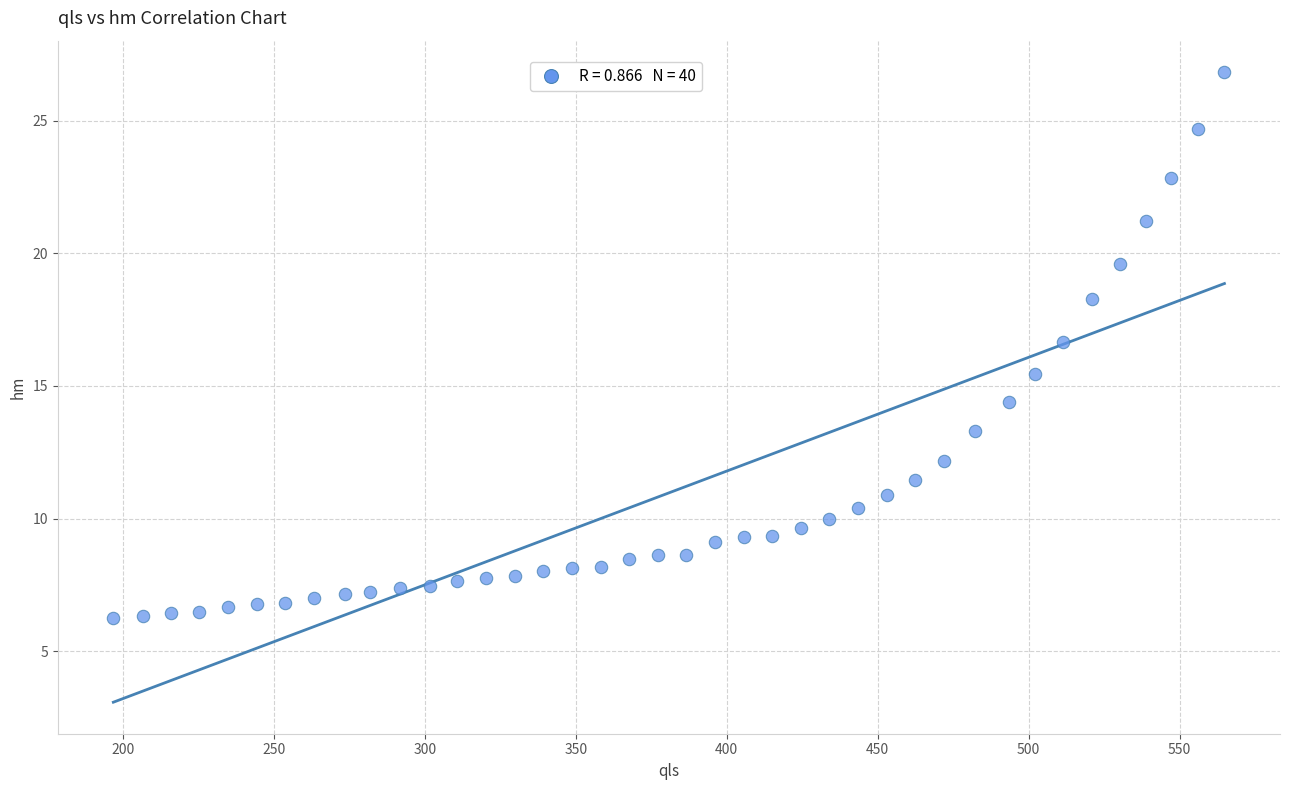

What is the range of Y values (max minus min)?

20.6